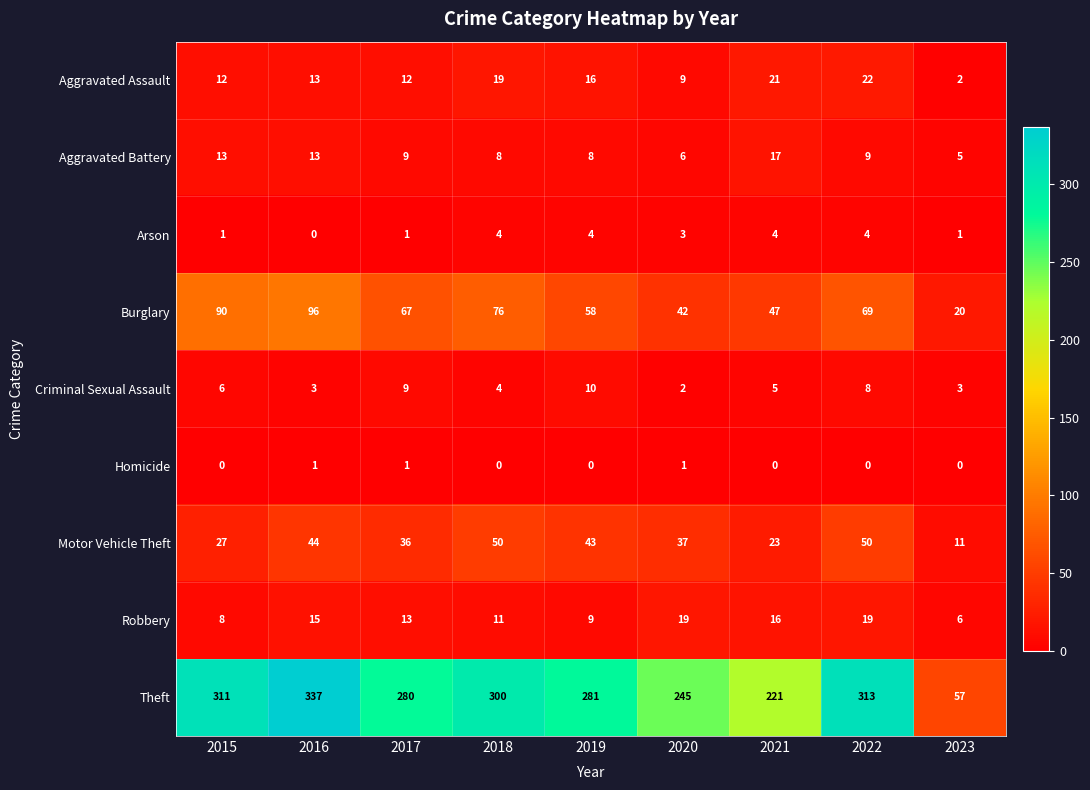

What is the average value of the Aggravated Assault series?

14